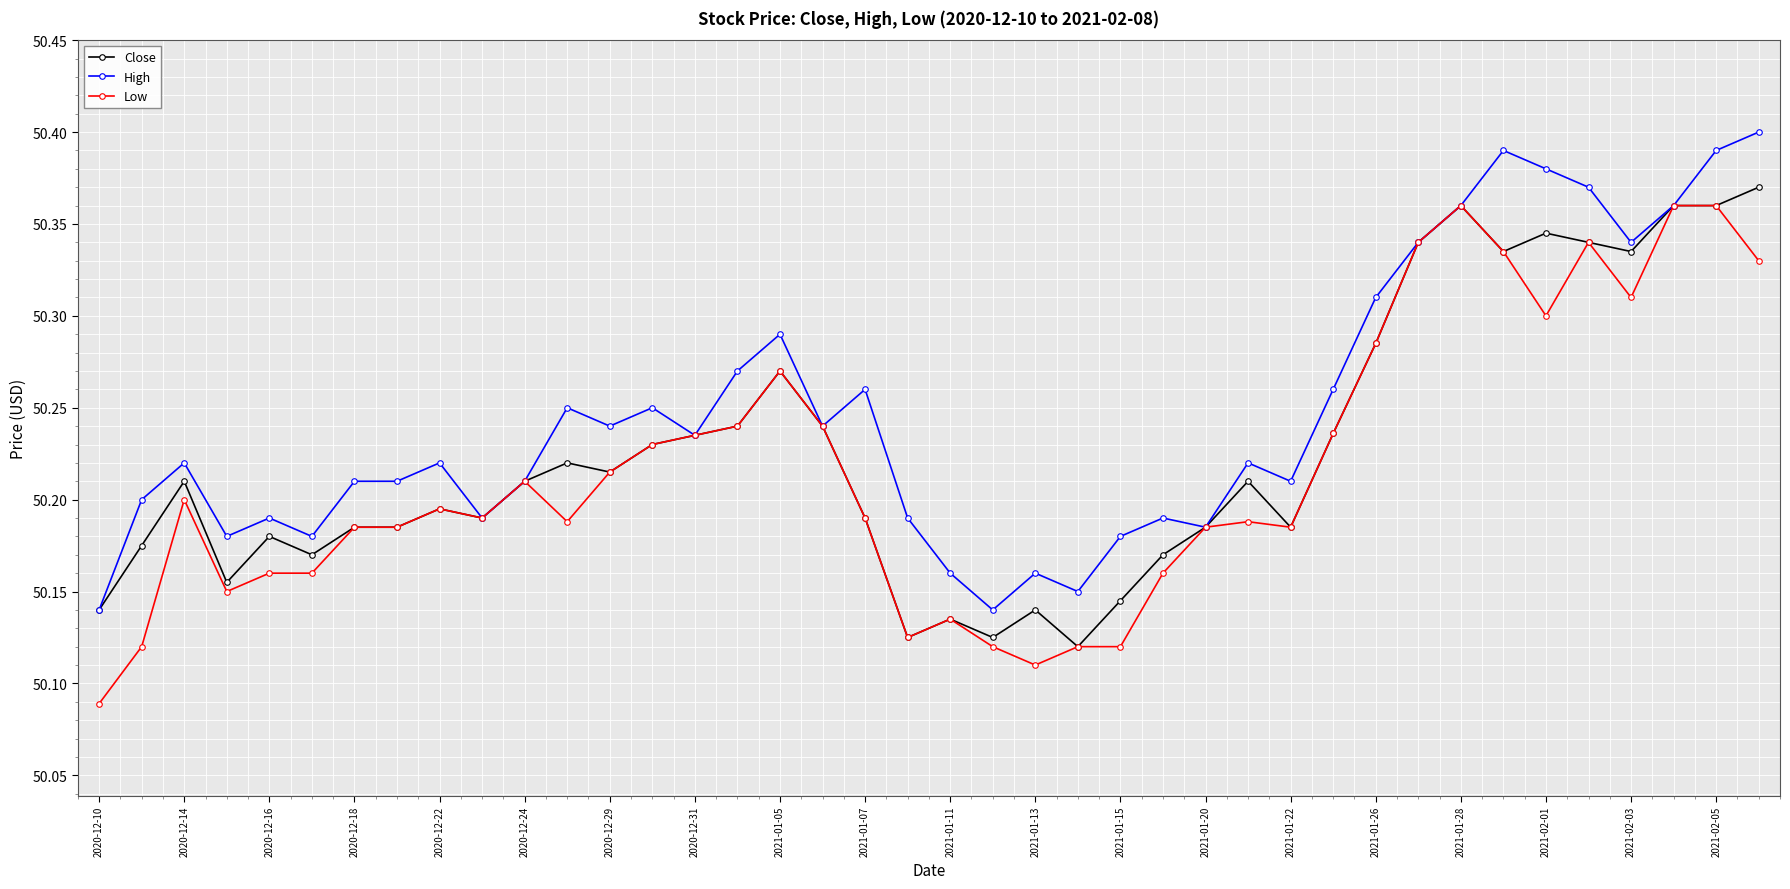

How many data points does each series have?

40